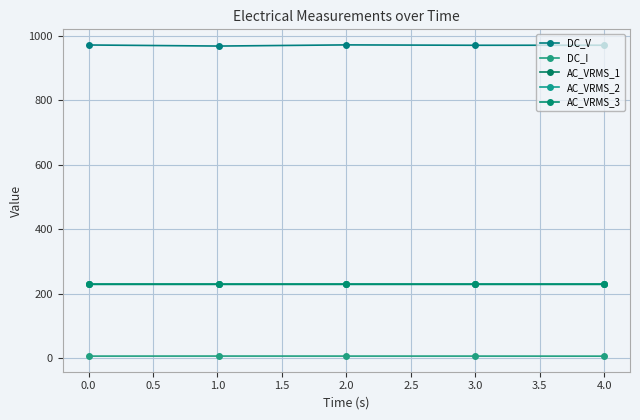

In AC_VRMS_2, how many points are higher than both neighbors (excluding endpoints)?

1